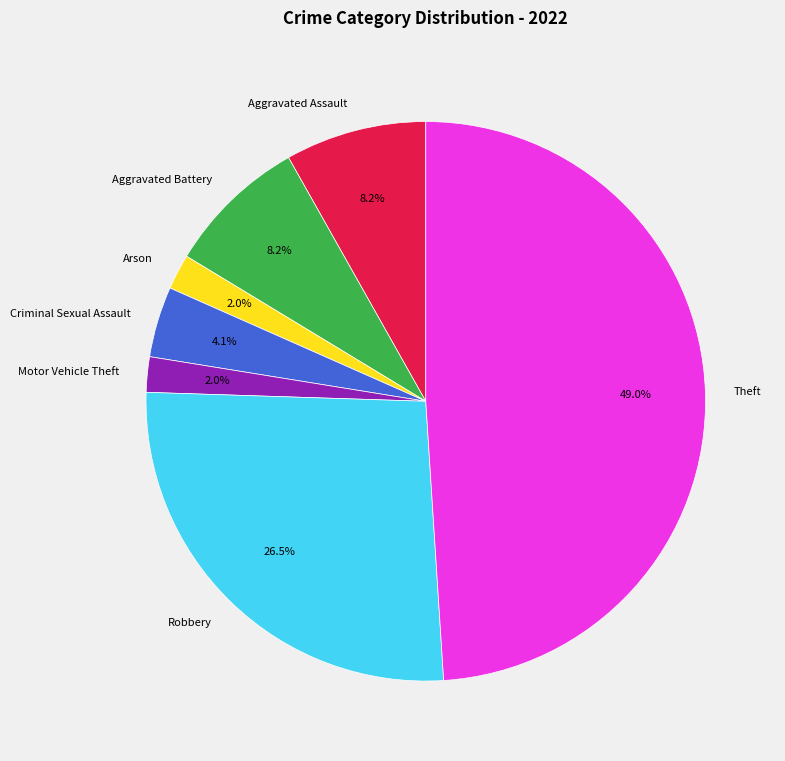

Combined, what portion of the pie is Aggravated Battery and Arson?

10.2%